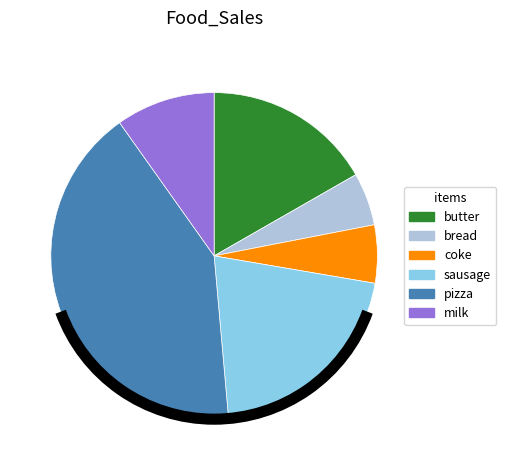

The milk slice represents 10% of the pie. True or false?

True